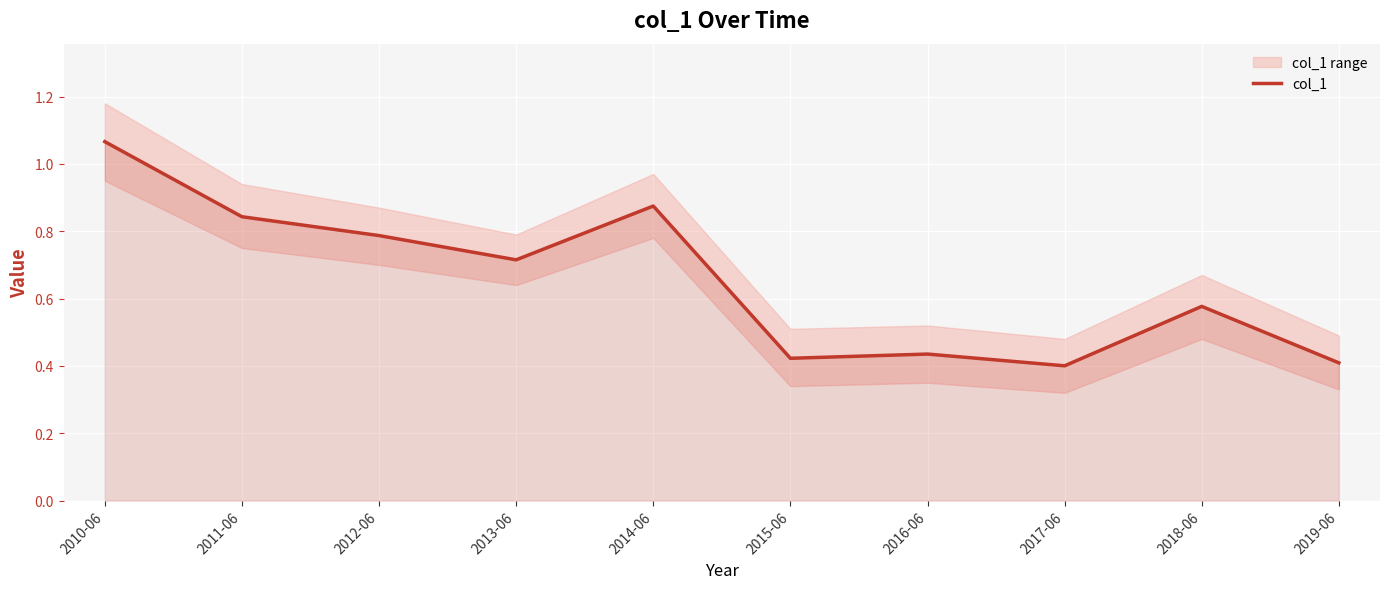

What is the label of the 8th point from the left?

2017-06